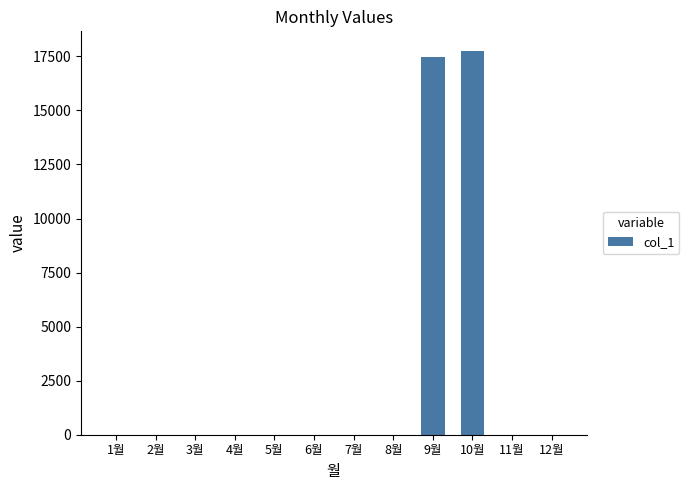

Reading left to right, what are all the values shown in this chart?

0	0	0	0	0	0	0	0	17450	17770	0	0